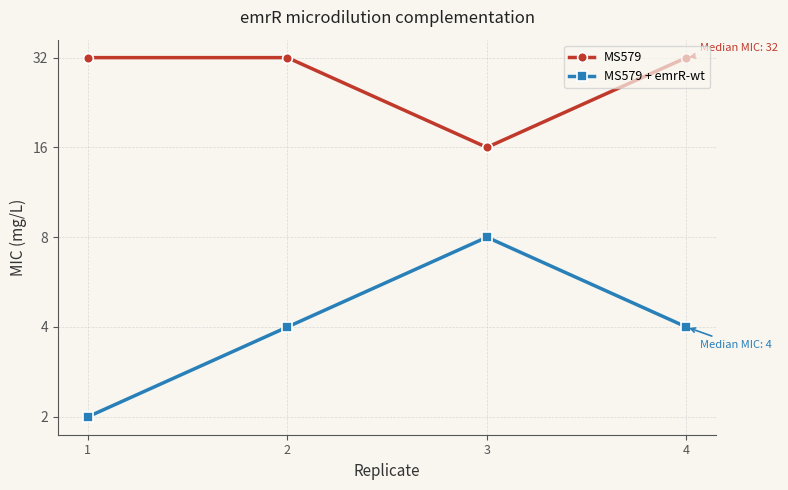

Between 1 and 2, which series saw the biggest shift?

MS579 + emrR-wt